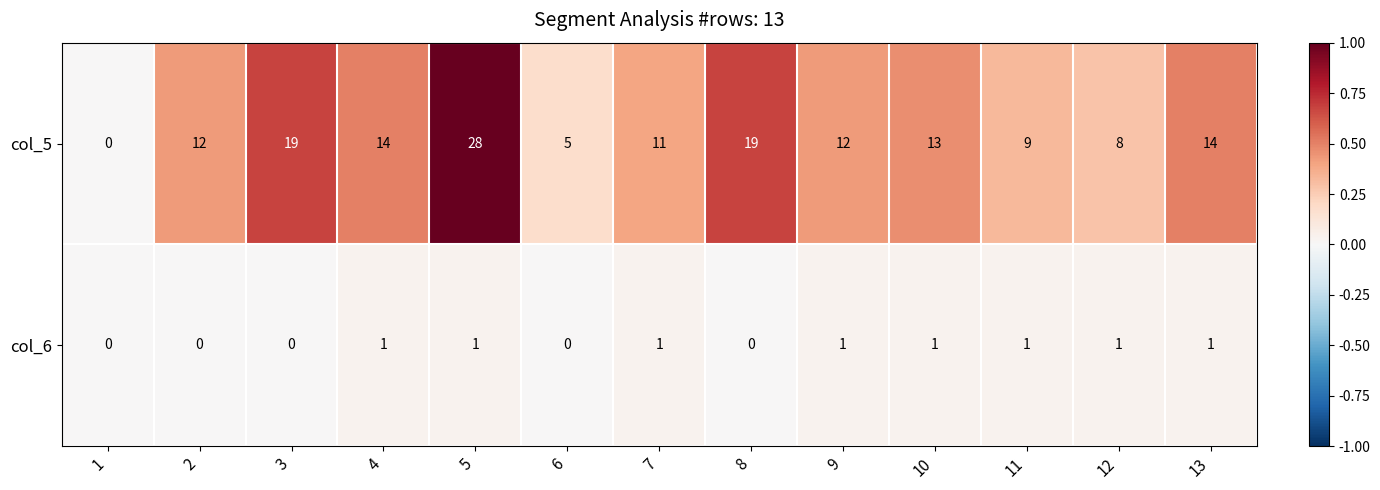

At which category is the sum across all series the highest?

5